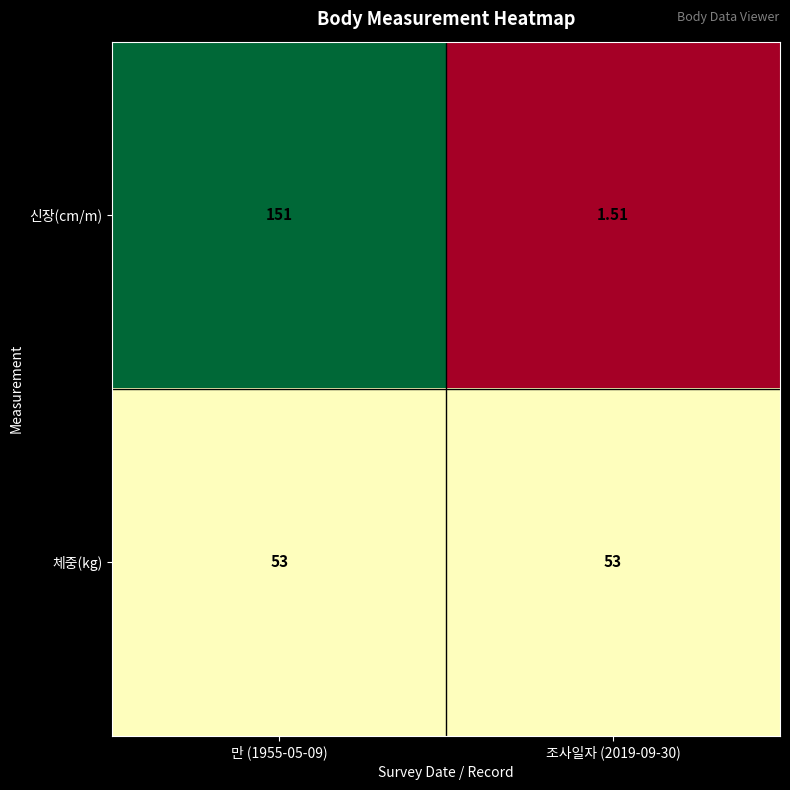

Rank the series at 조사일자 (2019-09-30) from lowest to highest value.

신장(cm/m), 체중(kg)